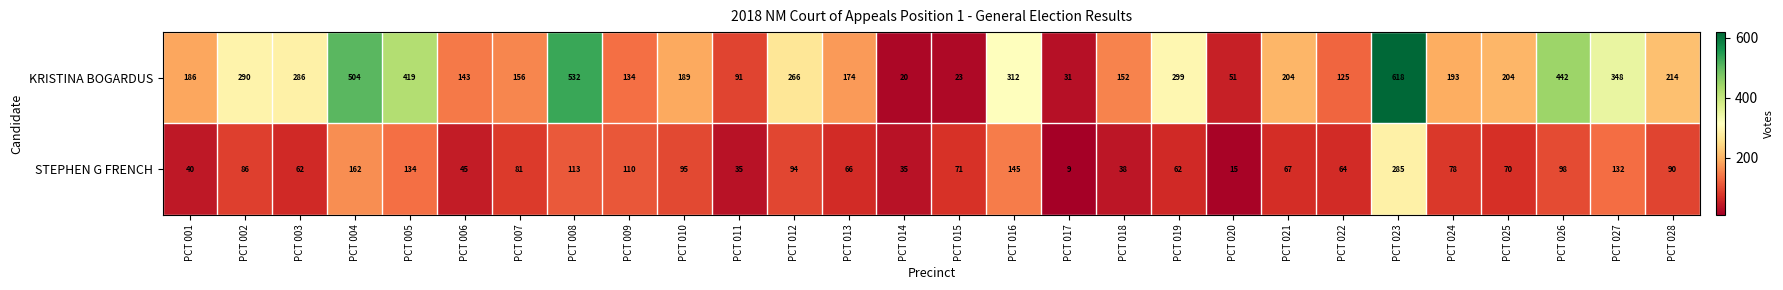

List the series in order of their overall mean, highest first.

KRISTINA BOGARDUS, STEPHEN G FRENCH